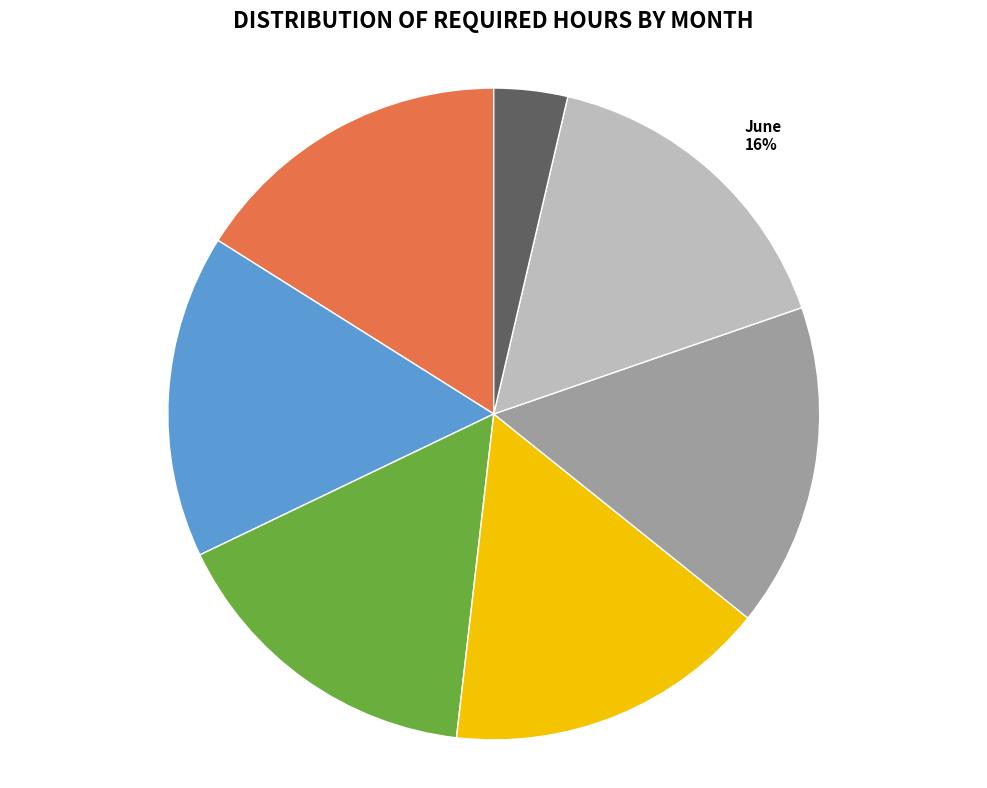

Which slice is the smallest?

July